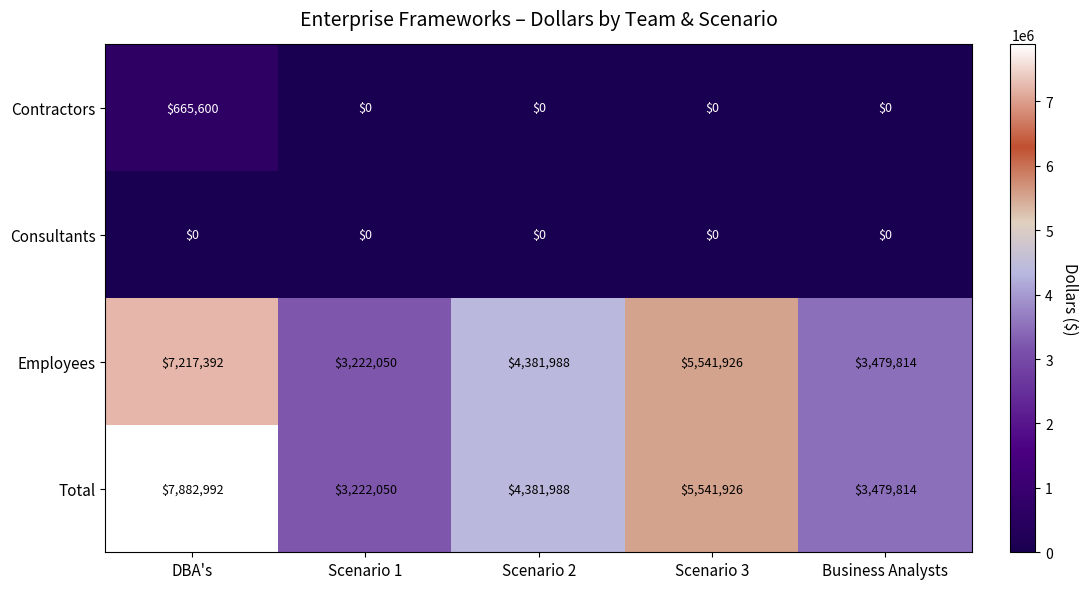

What is the total value across all series at Scenario 1?

6444100